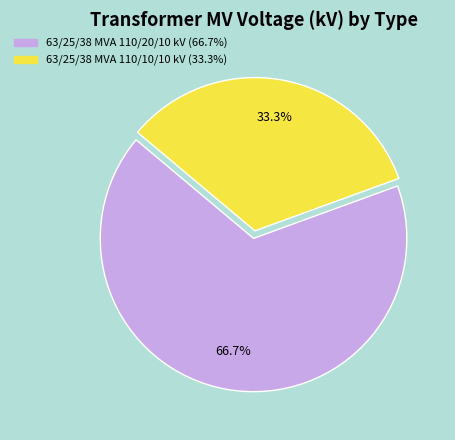

The 63/25/38 MVA 110/10/10 kV slice represents 39% of the pie. True or false?

False